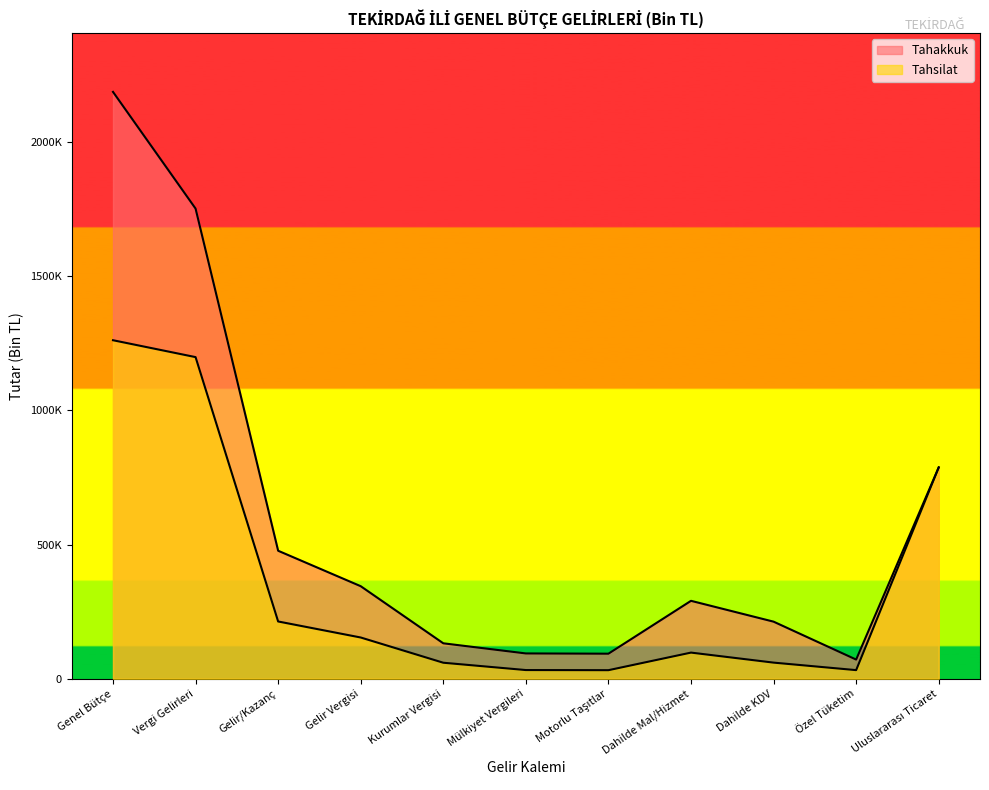

Rank the categories by Tahakkuk value from lowest to highest.

Özel Tüketim, Motorlu Taşıtlar, Mülkiyet Vergileri, Kurumlar Vergisi, Dahilde KDV, Dahilde Mal/Hizmet, Gelir Vergisi, Gelir/Kazanç, Uluslararası Ticaret, Vergi Gelirleri, Genel Bütçe